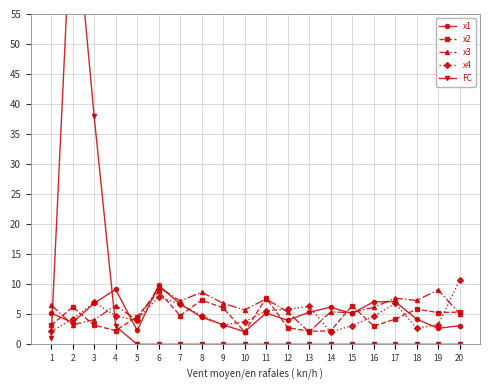

In FC, how many points are higher than both neighbors (excluding endpoints)?

1